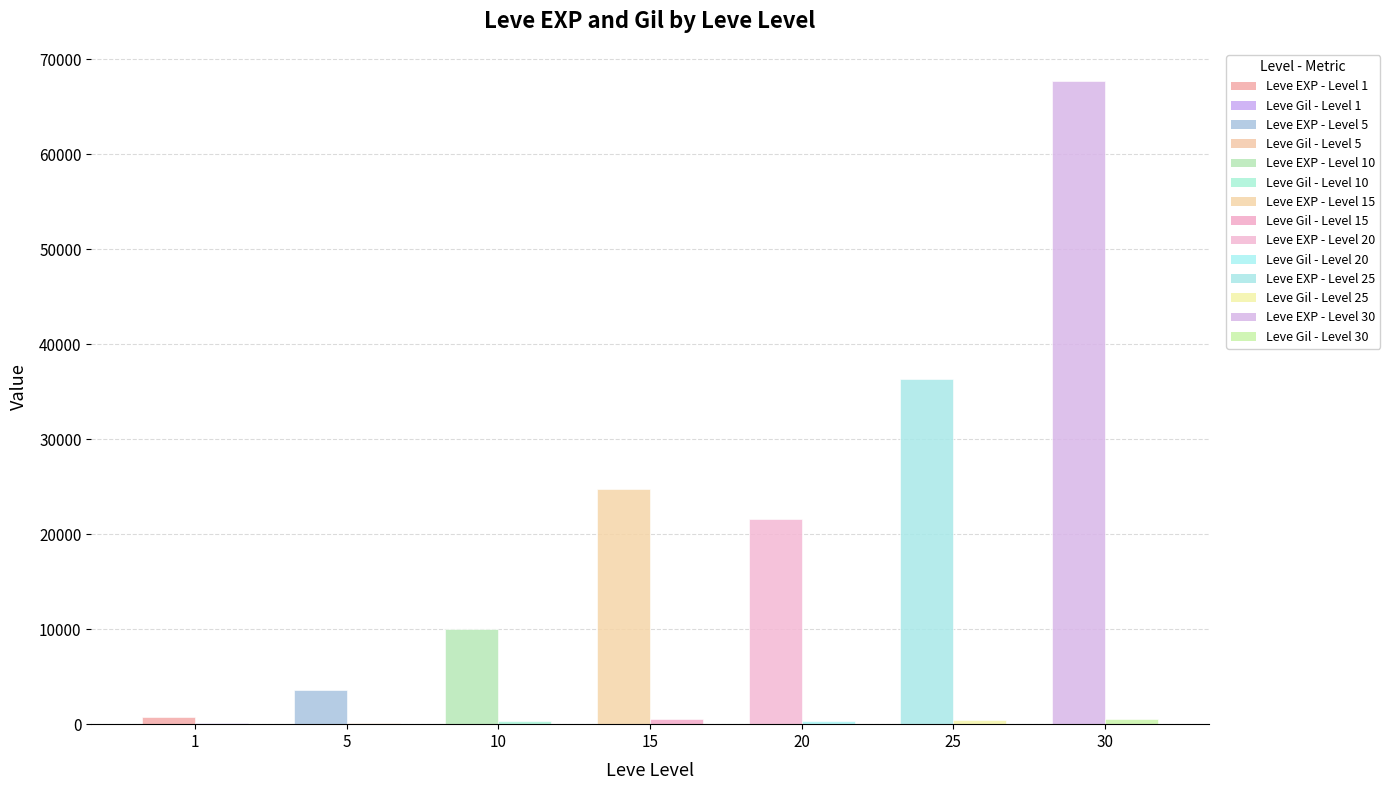

How many bars are there in each group?

2